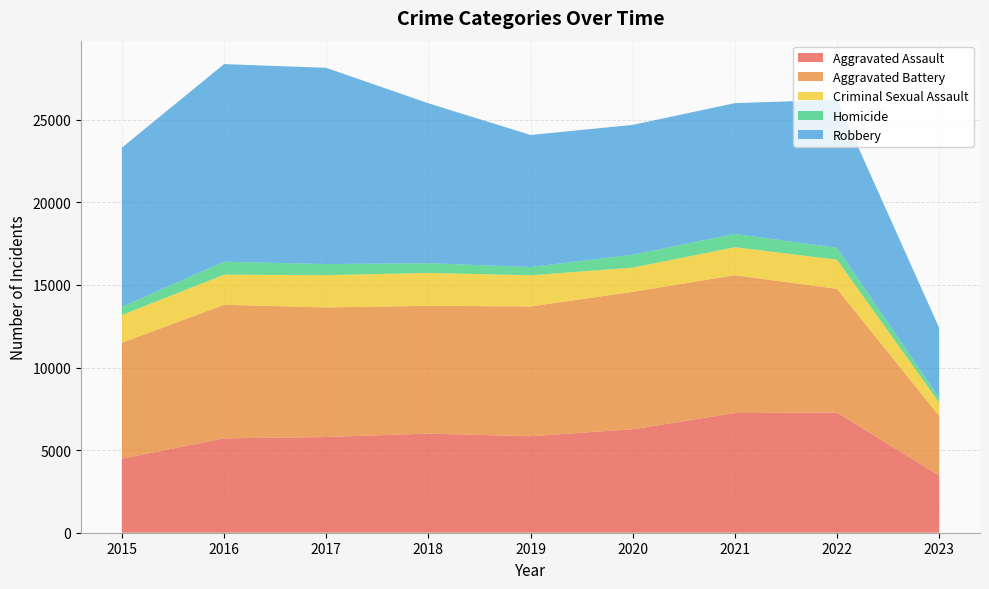

Reading right to left, list all the values displayed in this chart.

Aggravated Assault: 2023=3456	2022=7277	2021=7243	2020=6263	2019=5841	2018=6001	2017=5793	2016=5712	2015=4480
Aggravated Battery: 2023=3619	2022=7487	2021=8346	2020=8319	2019=7857	2018=7734	2017=7845	2016=8085	2015=7018
Criminal Sexual Assault: 2023=808	2022=1764	2021=1694	2020=1464	2019=1886	2018=1992	2017=1952	2016=1824	2015=1679
Homicide: 2023=285	2022=717	2021=804	2020=787	2019=498	2018=589	2017=672	2016=786	2015=496
Robbery: 2023=4235	2022=8965	2021=7917	2020=7855	2019=7994	2018=9680	2017=11880	2016=11960	2015=9638